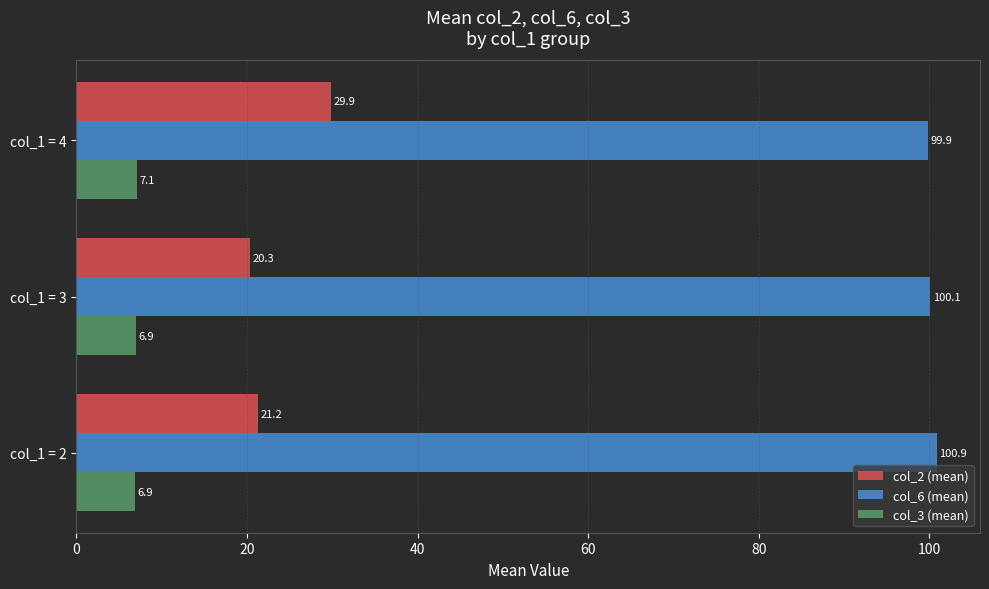

At how many categories does at least one series exceed 85?

3